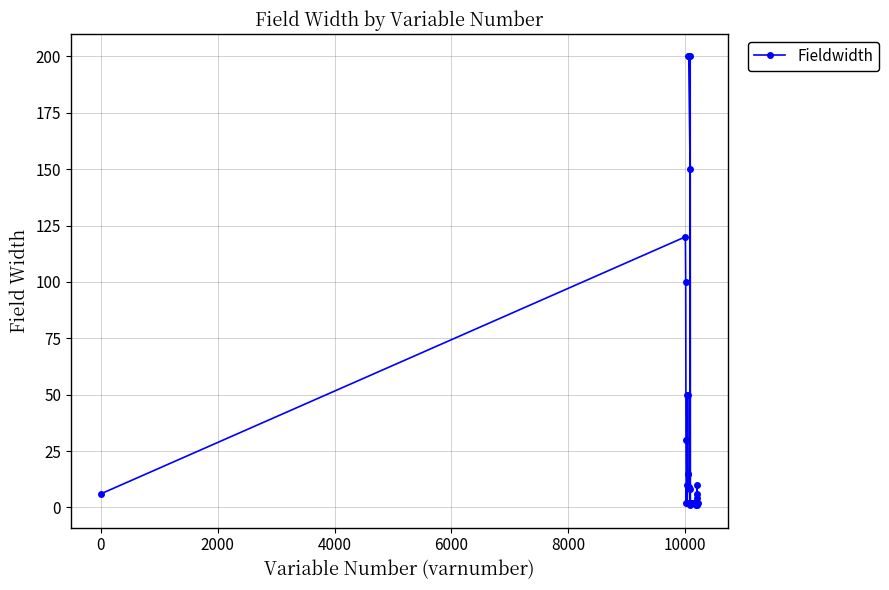

What is the value of the 13th point from the left?

200